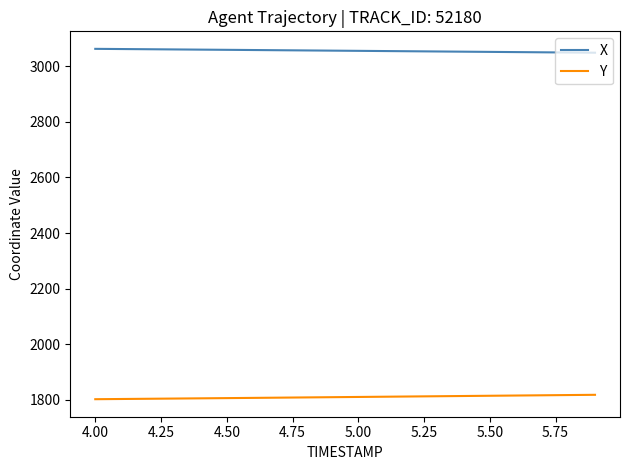

What is the lowest value of the X series?

3048.6